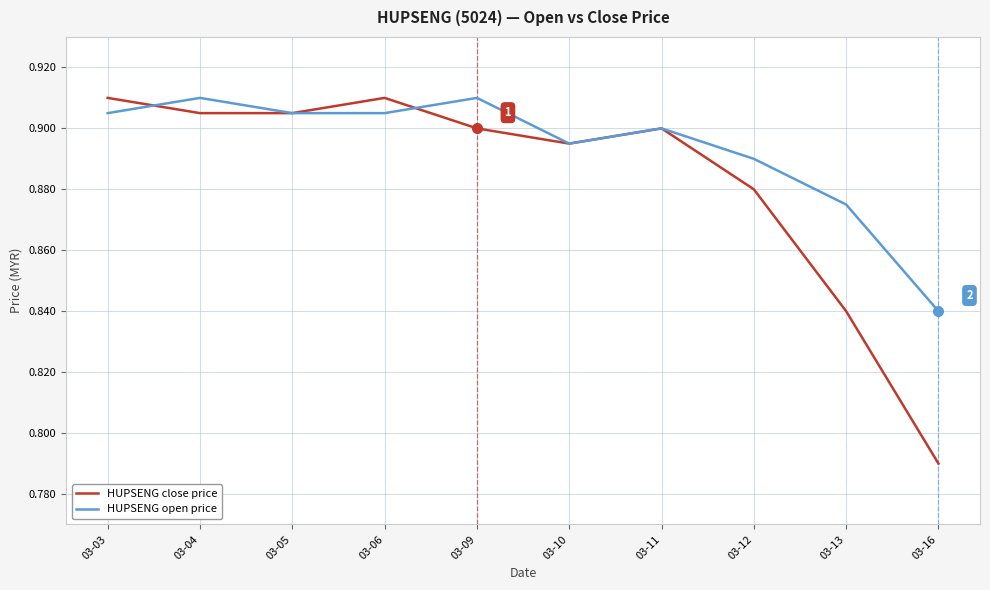

Rank the series at 03-06 from highest to lowest value.

HUPSENG close price, HUPSENG open price